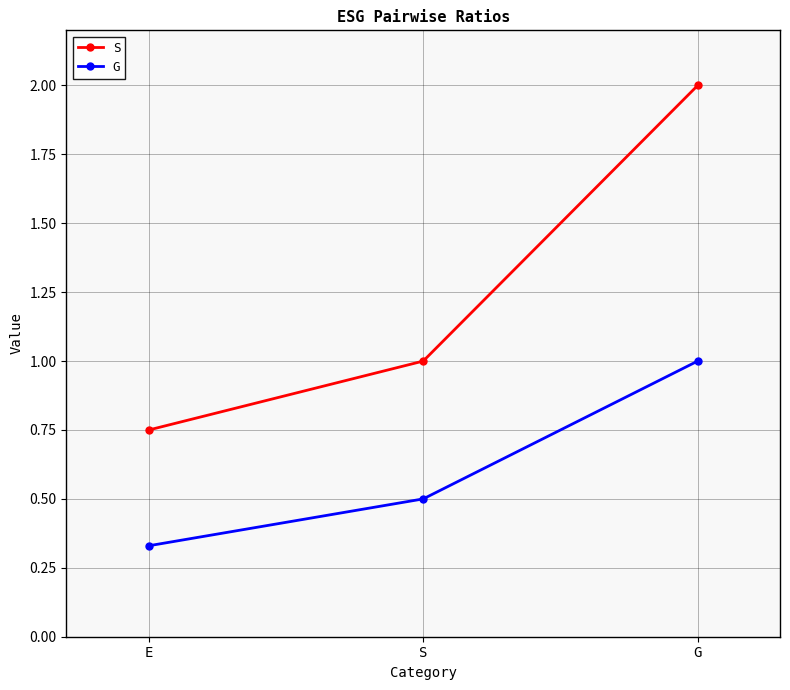

What is the label of the 1st point from the right?

G